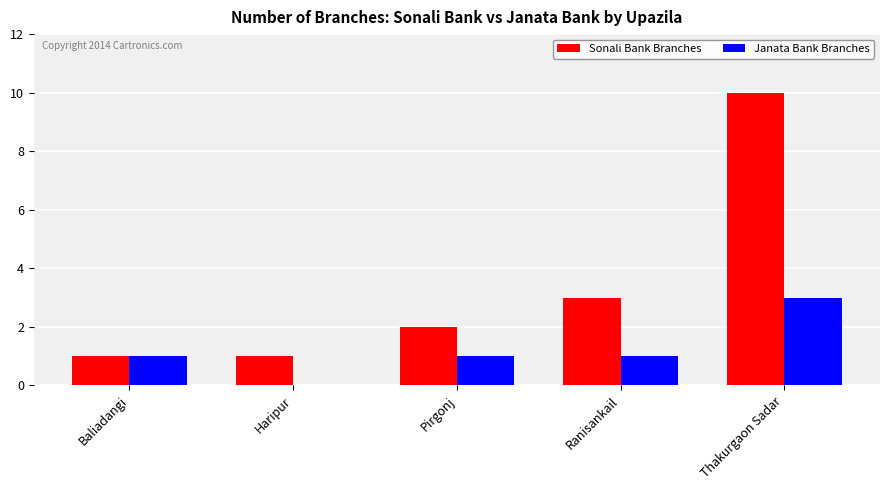

The Janata Bank Branches series shows 3 at Thakurgaon Sadar. True or false?

True